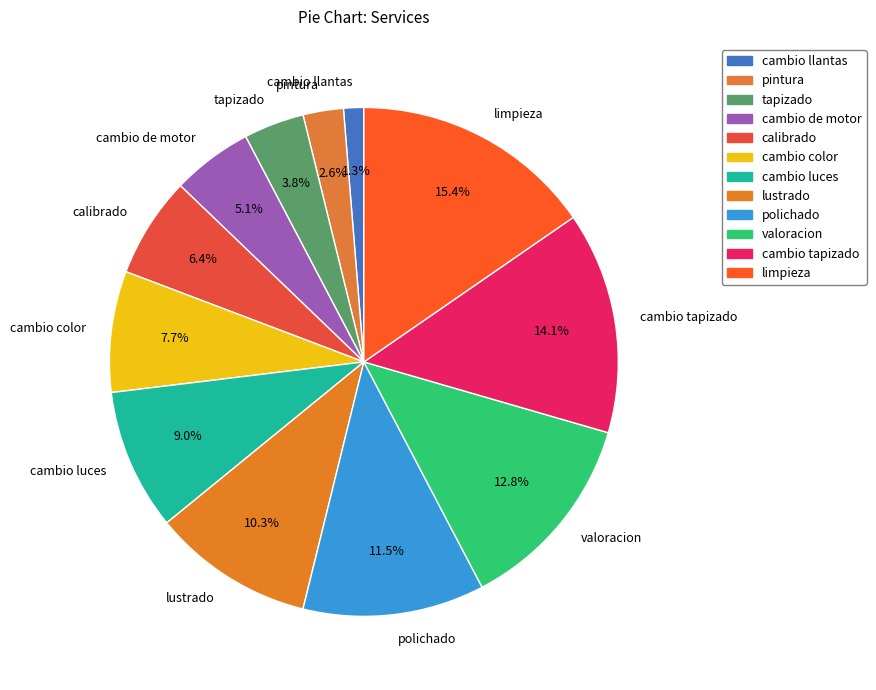

Which slice is the largest?

limpieza